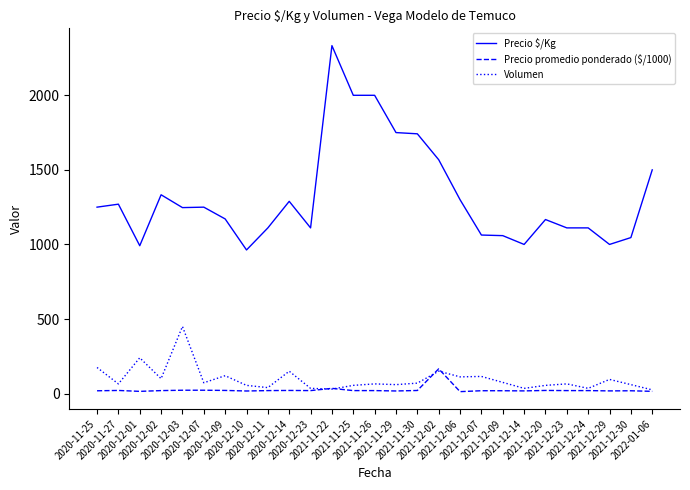

Which series has the largest range (max minus min)?

Precio $/Kg